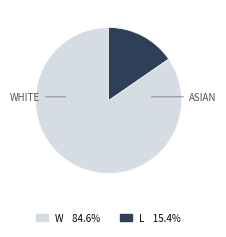

Which slice is the largest?

W